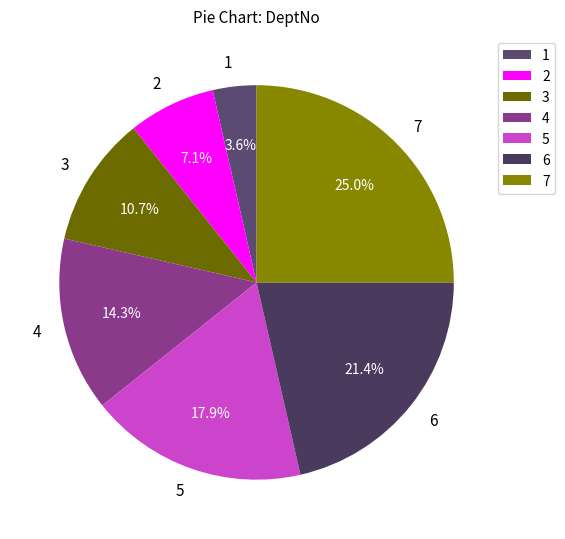

Is there a majority slice in this chart?

No